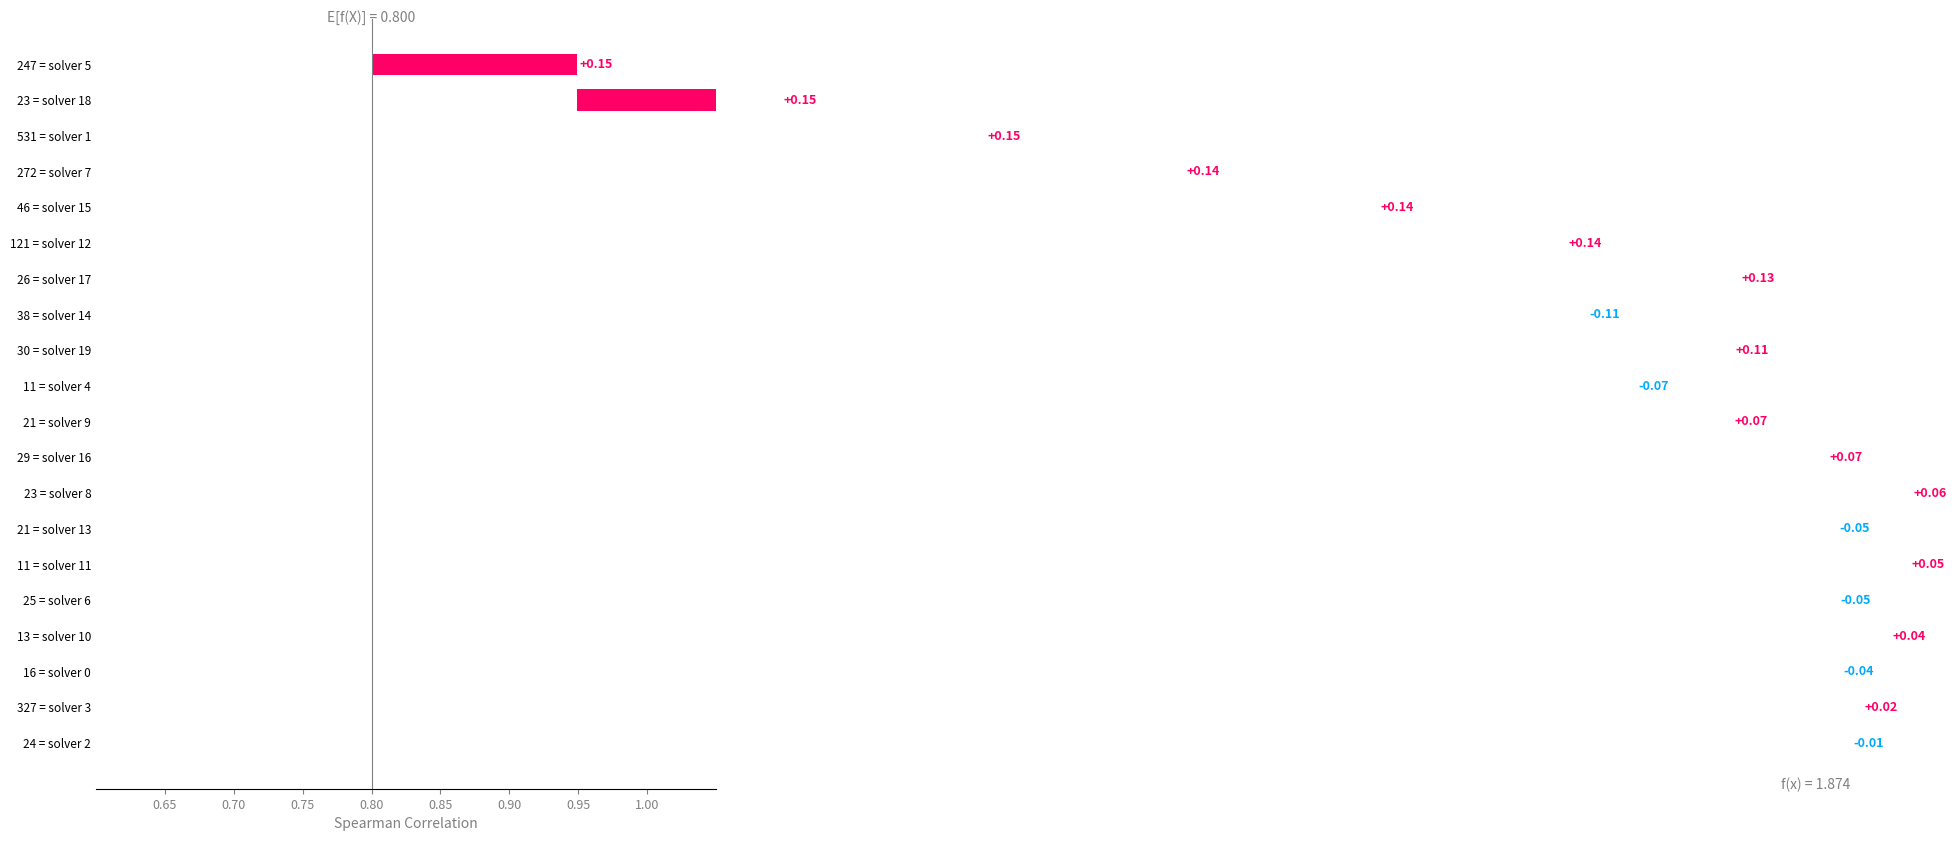

What is the minimum value for spearman?

0.7